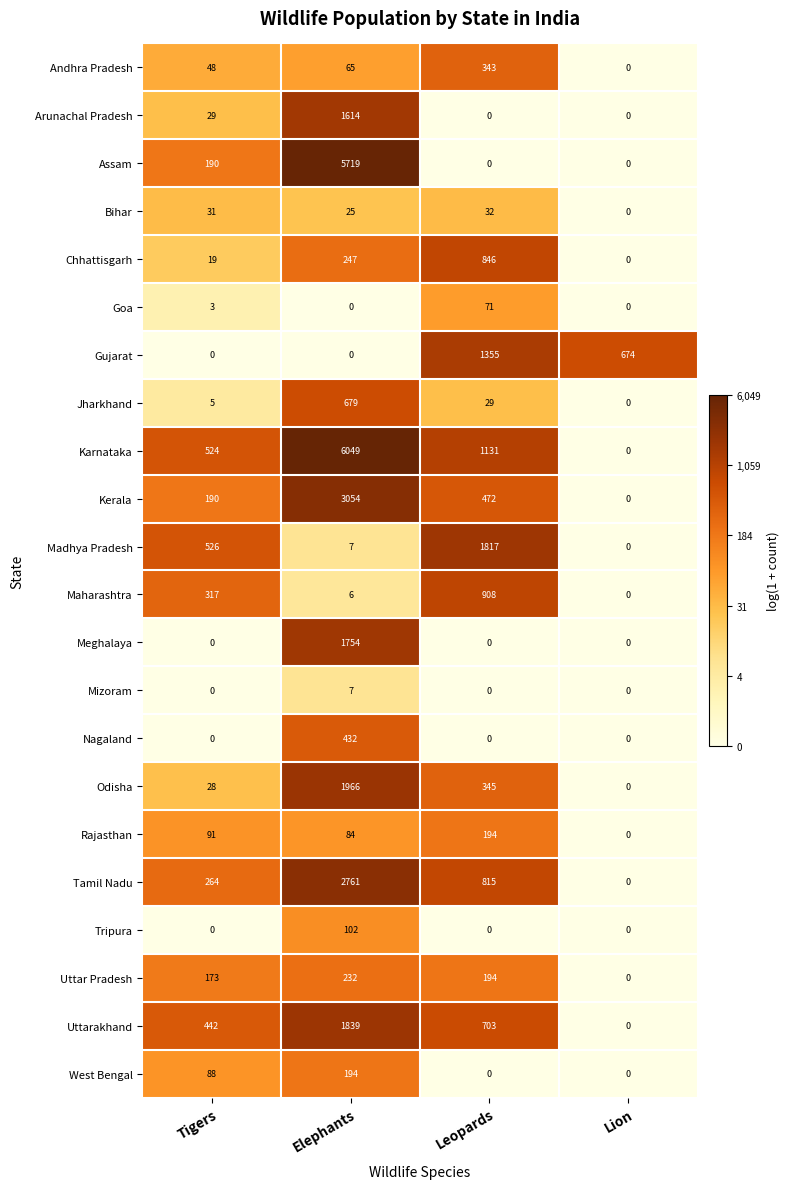

How many data points in Goa are less than 3?

2